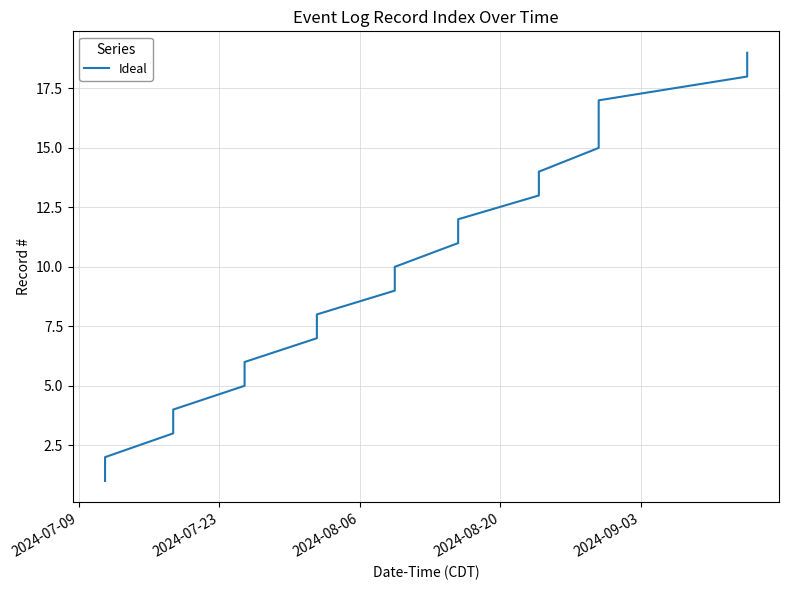

What is the difference between the maximum and minimum values?

18